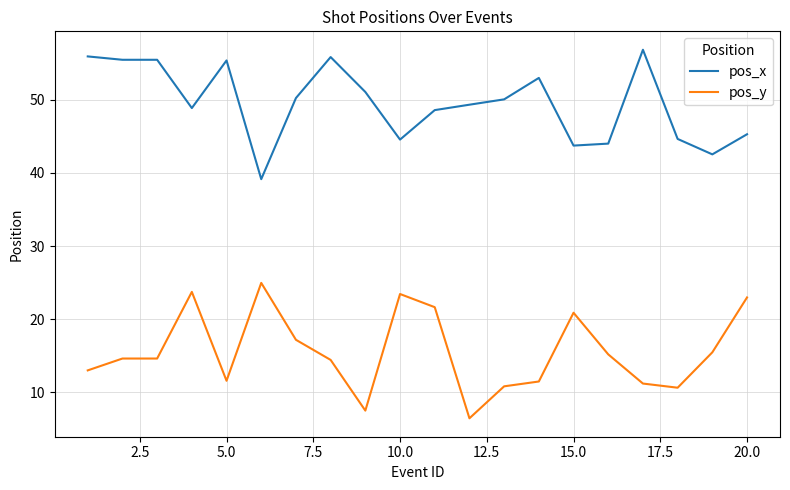

True or false: pos_y and pos_x intersect in this chart.

False